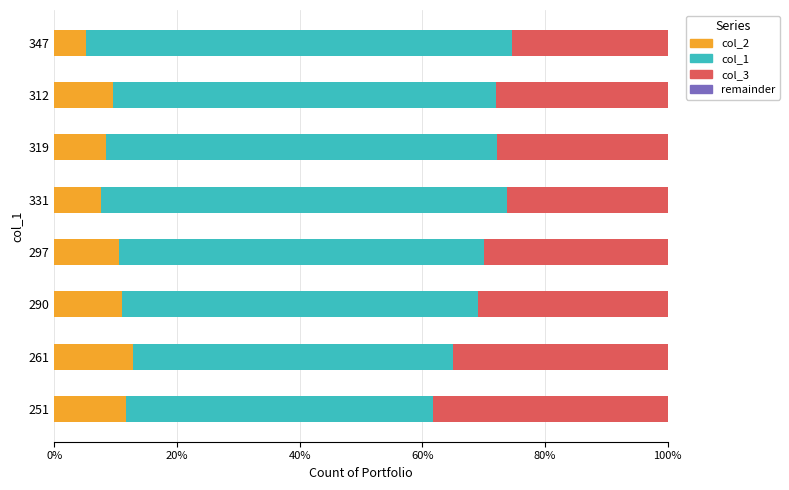

What is the sum of the col_2 values at 290 and 261?

23.8